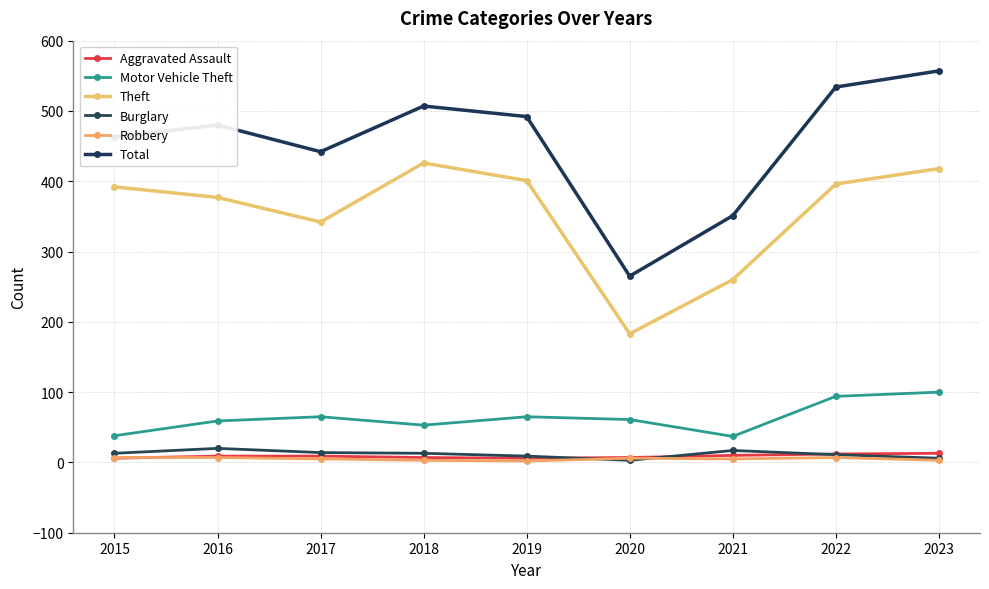

Reading left to right, what are all the values shown in this chart?

Aggravated Assault: 6	9	9	7	6	7	10	12	13
Motor Vehicle Theft: 38	59	65	53	65	61	37	94	100
Theft: 392	377	342	426	401	183	260	396	418
Burglary: 13	20	14	13	9	3	17	11	6
Robbery: 7	7	5	3	2	6	5	7	3
Total: 463	480	442	507	492	265	351	534	557